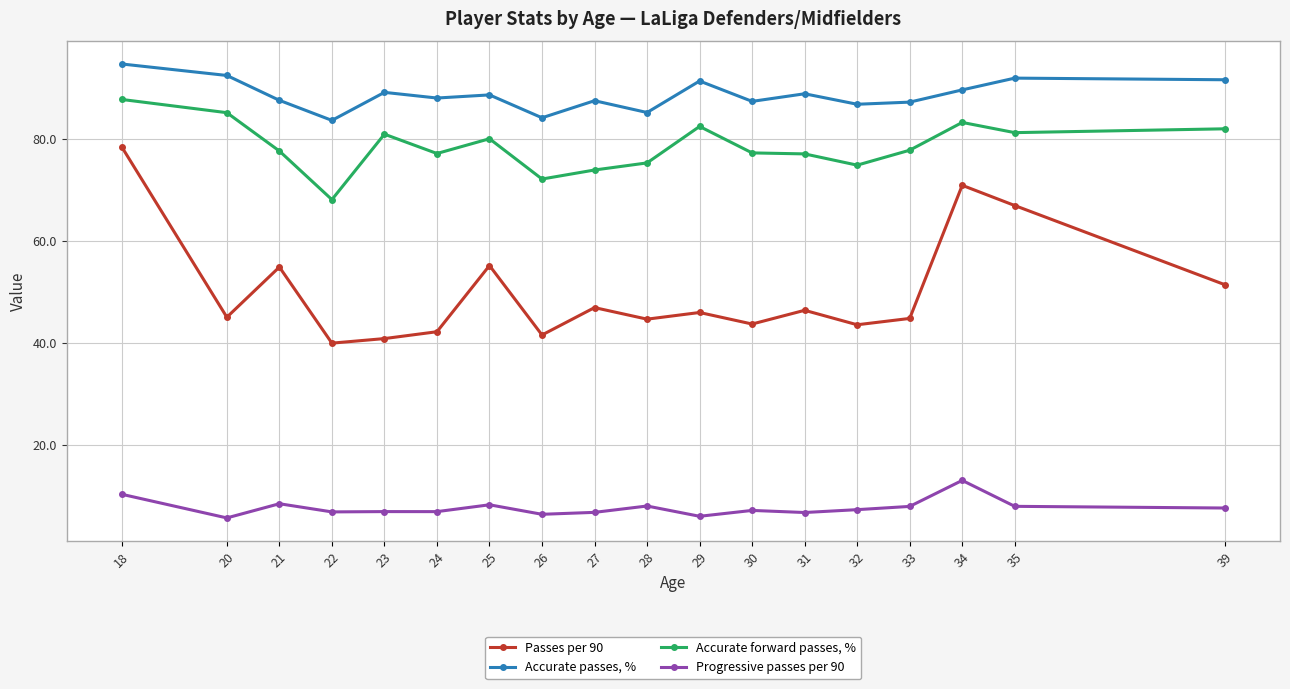

Does the chart display data point markers on the line(s)?

Yes